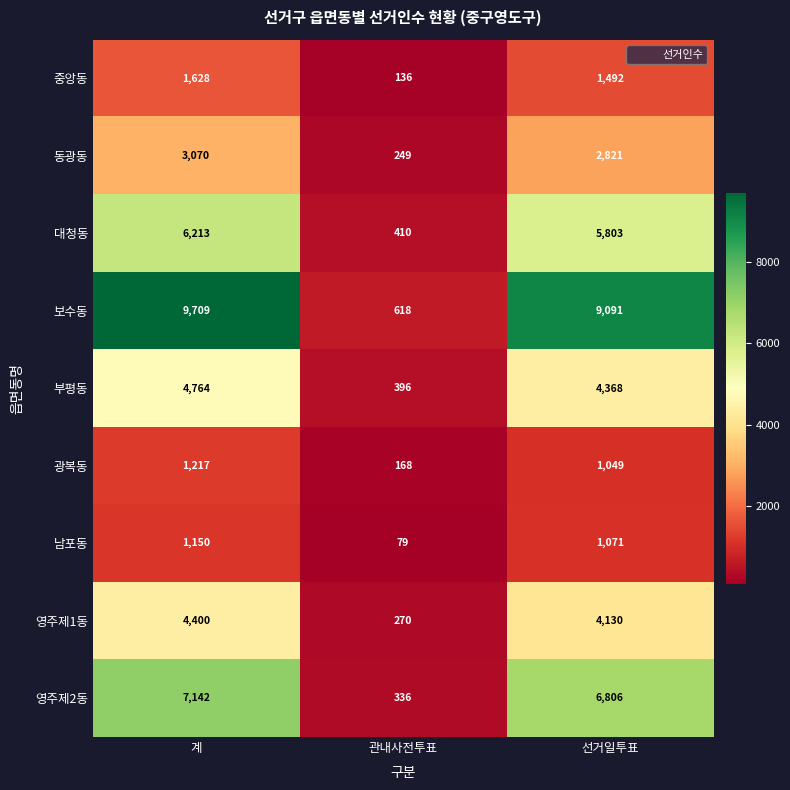

What is the difference between the maximum and minimum values in the 영주제1동 series?

4130